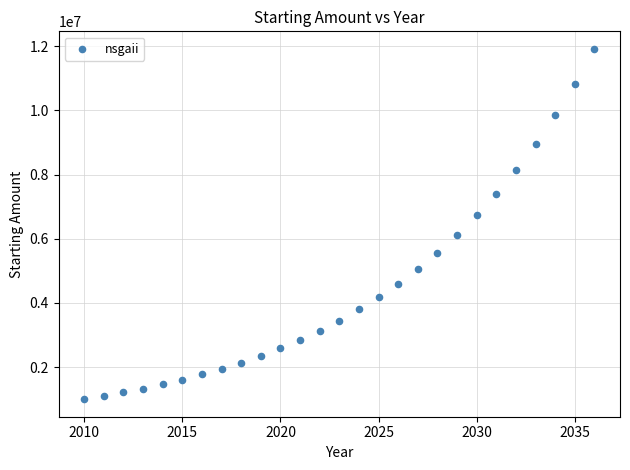

What is the range of Y values (max minus min)?

10918176.5